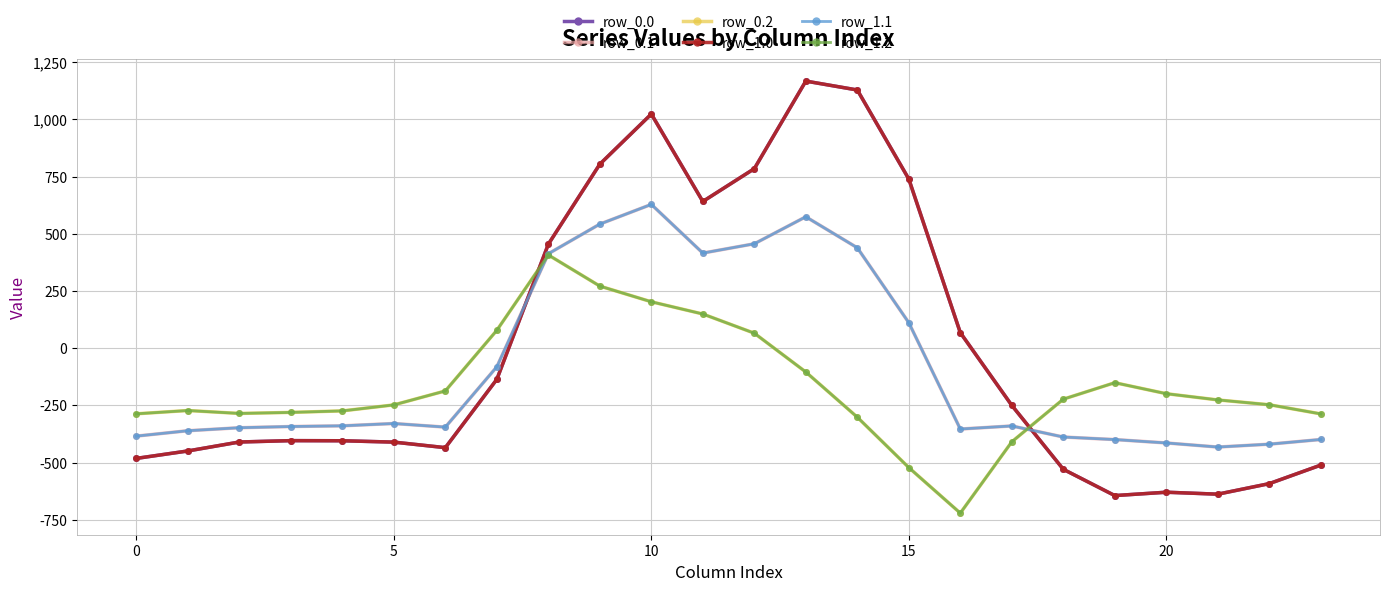

Is this an area chart (filled region under the line)?

No